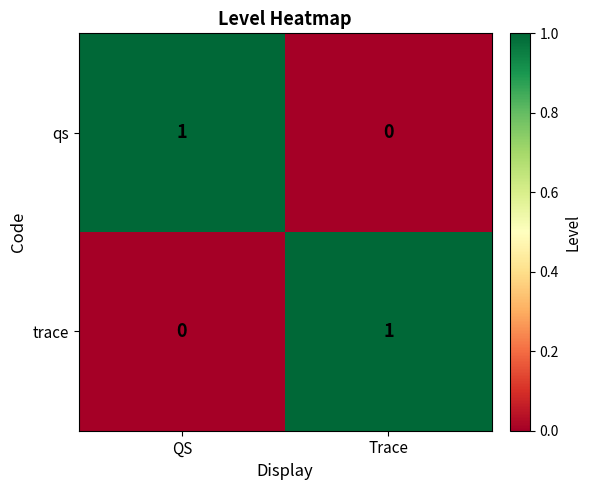

Rank the series at QS from lowest to highest value.

trace, qs